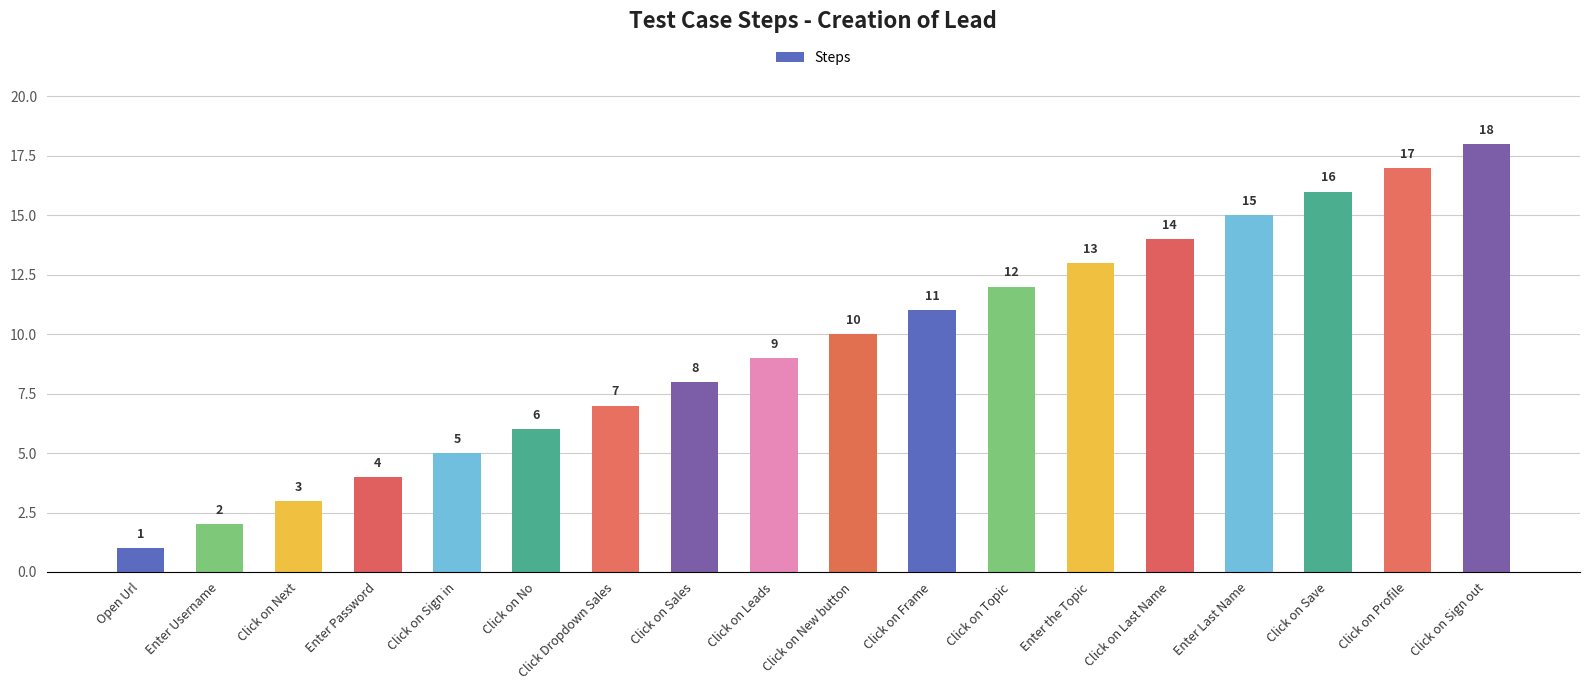

What is the maximum value shown in the chart?

18